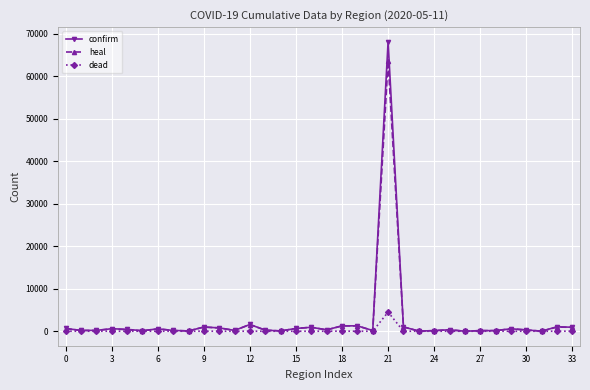

True or false: confirm has more than 1 points higher than both neighbors.

True